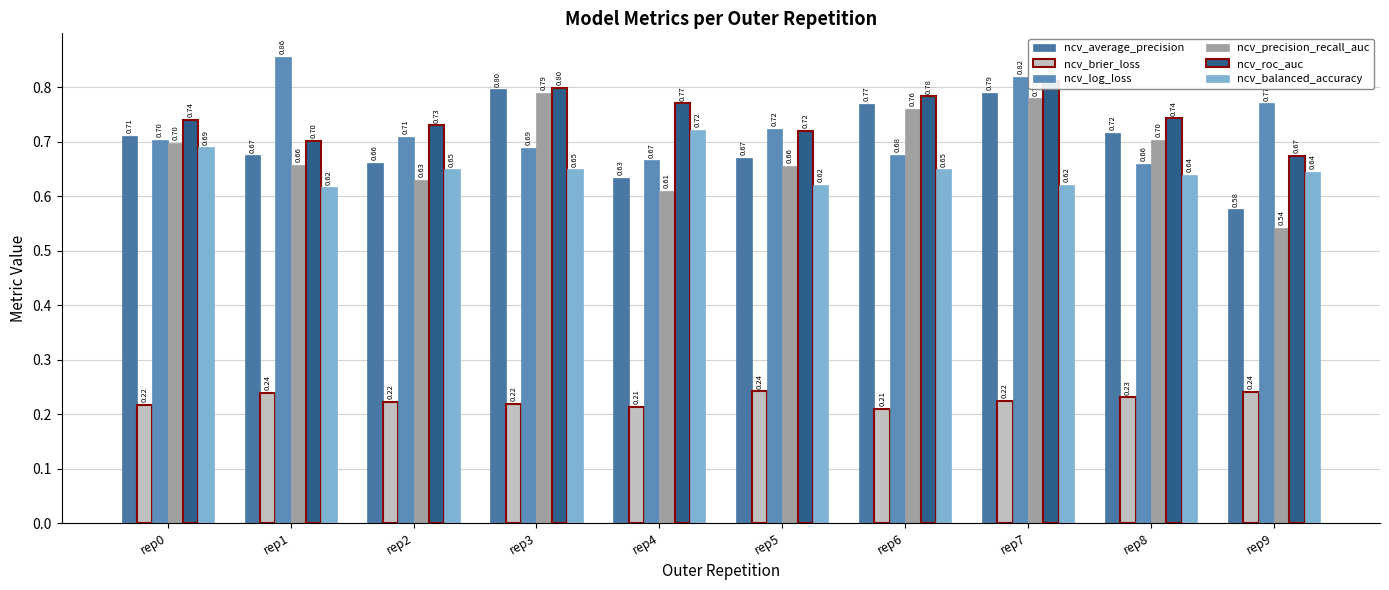

The value of ncv_roc_auc at rep5 is 0.3. True or false?

False